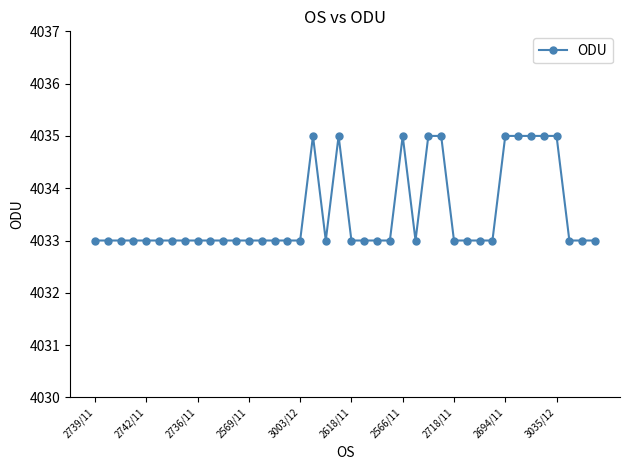

True or false: there are more than 0 points higher than both neighbors.

True